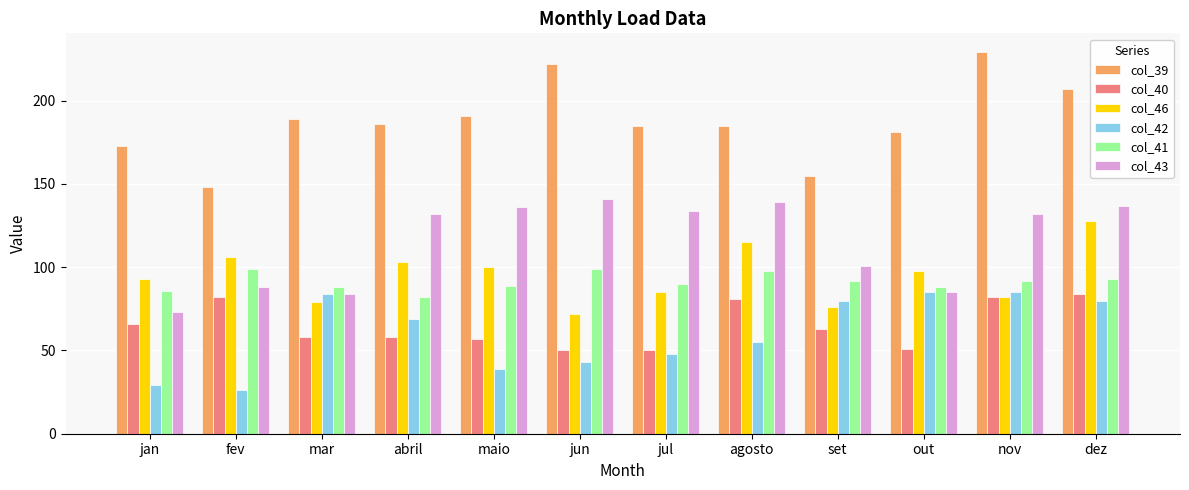

What is the difference between the highest and lowest values at fev?

122